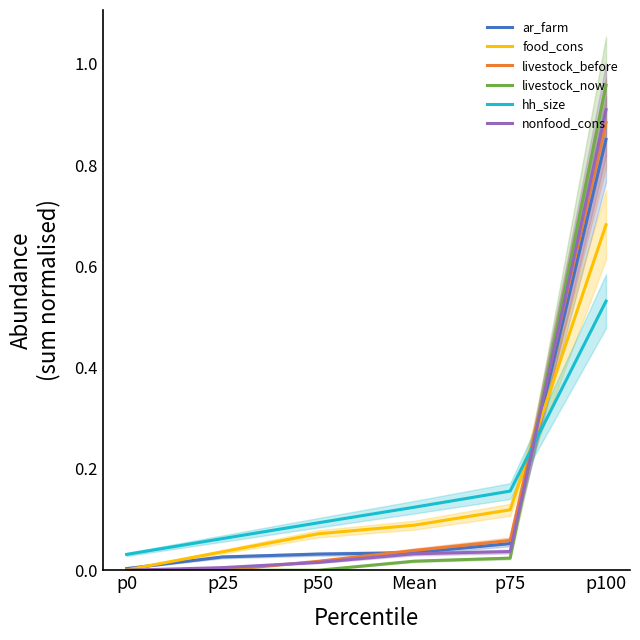

Rank the series at Mean from lowest to highest value.

livestock_now, nonfood_cons, ar_farm, livestock_before, food_cons, hh_size